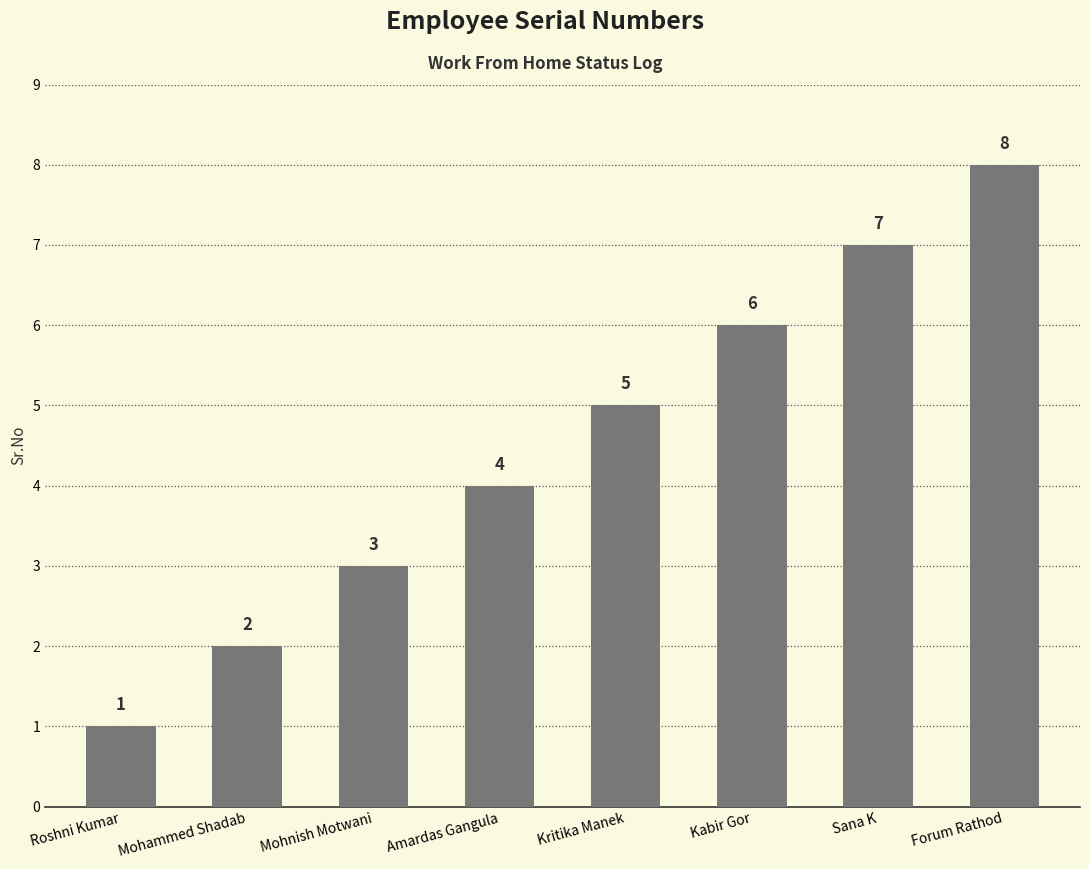

The chart shows a value of 2 at Amardas Gangula. True or false?

False